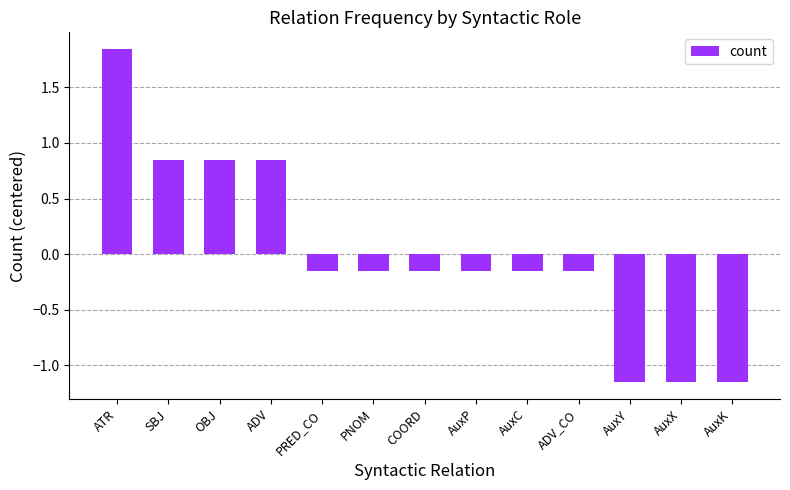

True or false: the data shows 1.2 at OBJ.

False